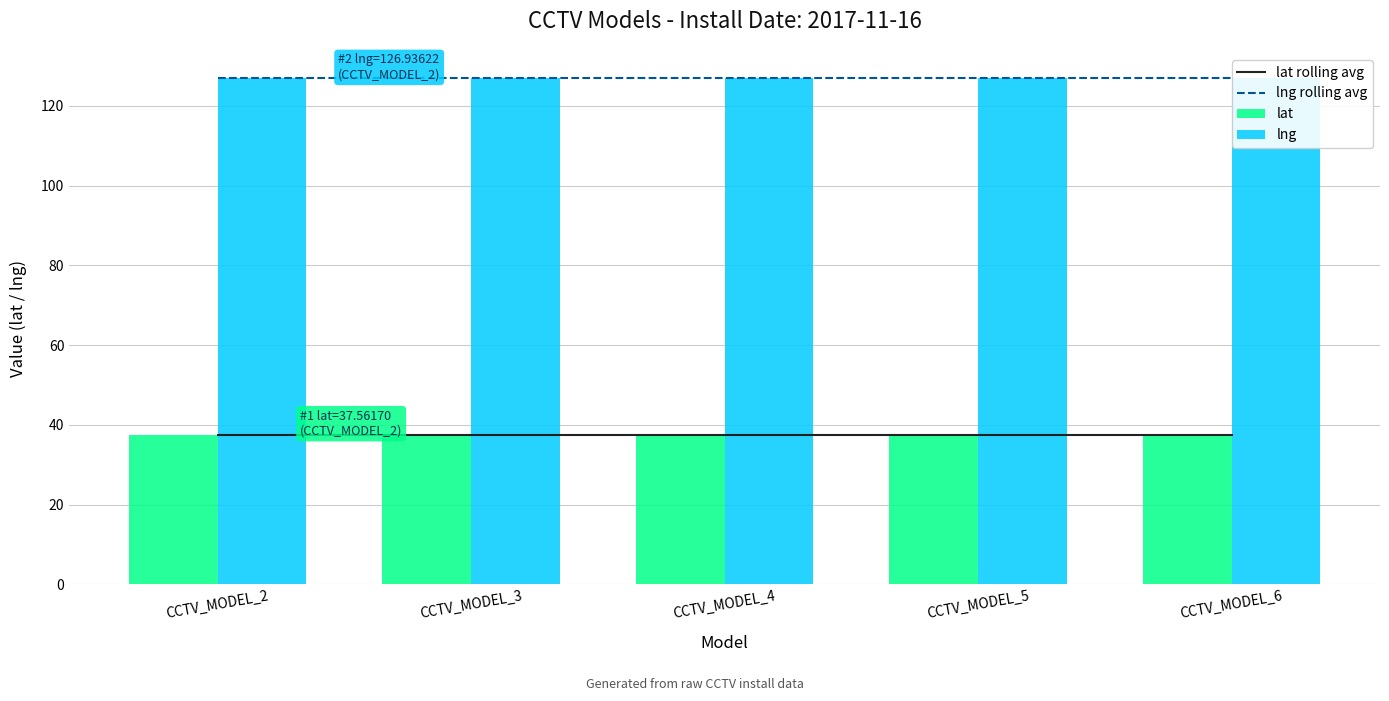

Reading left to right, extract all data points from this chart.

lat rolling avg: 37.6	37.6	37.6	37.6	37.6
lng rolling avg: 126.9	126.9	126.9	126.9	126.9
lat: 37.6	37.6	37.6	37.6	37.6
lng: 126.9	126.9	126.9	126.9	126.9